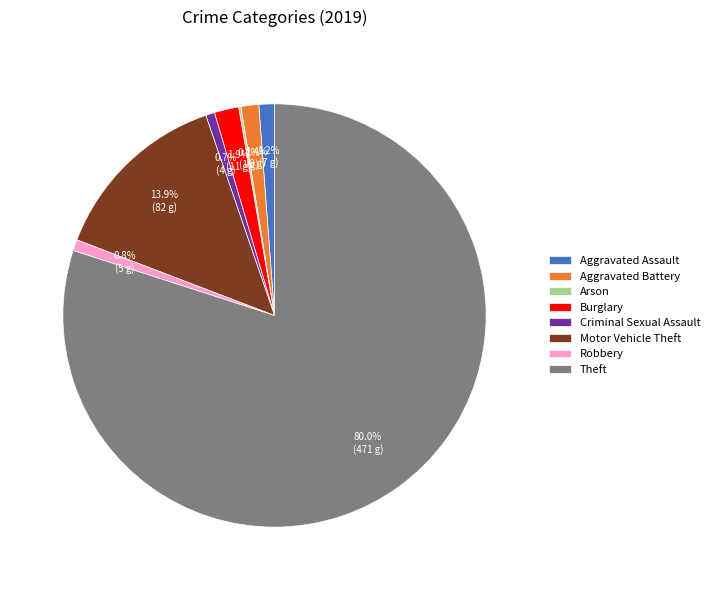

What is the ratio of the value at Burglary to the value at Robbery?

2.2